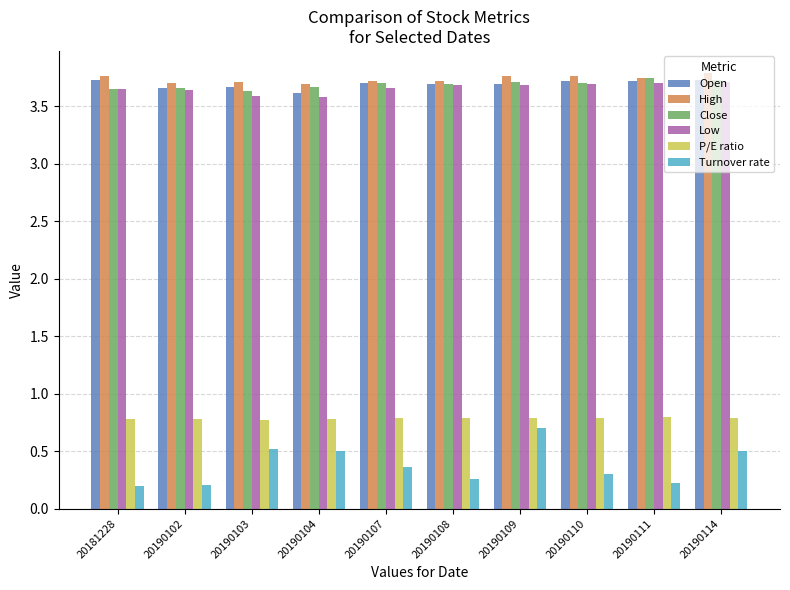

Which series changed the most between 20190109 and 20190111?

Turnover rate